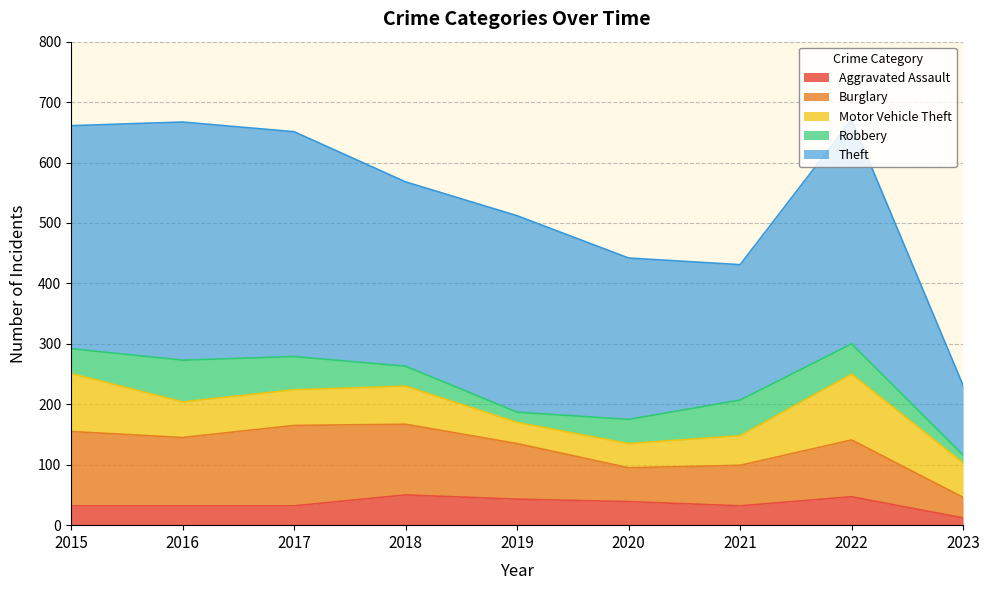

What is the difference between the second highest and minimum values in the Theft series?

257